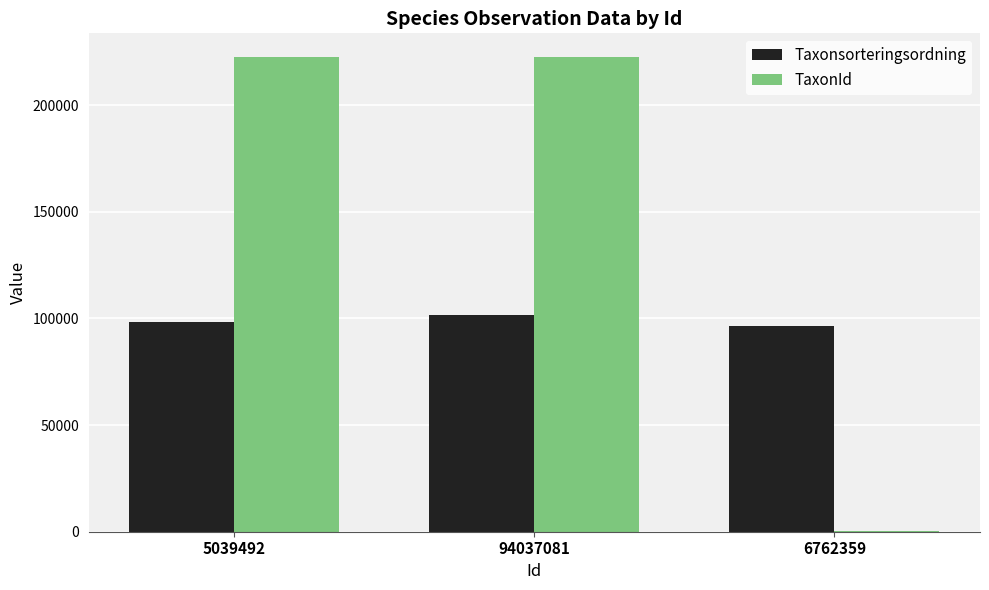

Which series changed the most between 94037081 and 6762359?

TaxonId